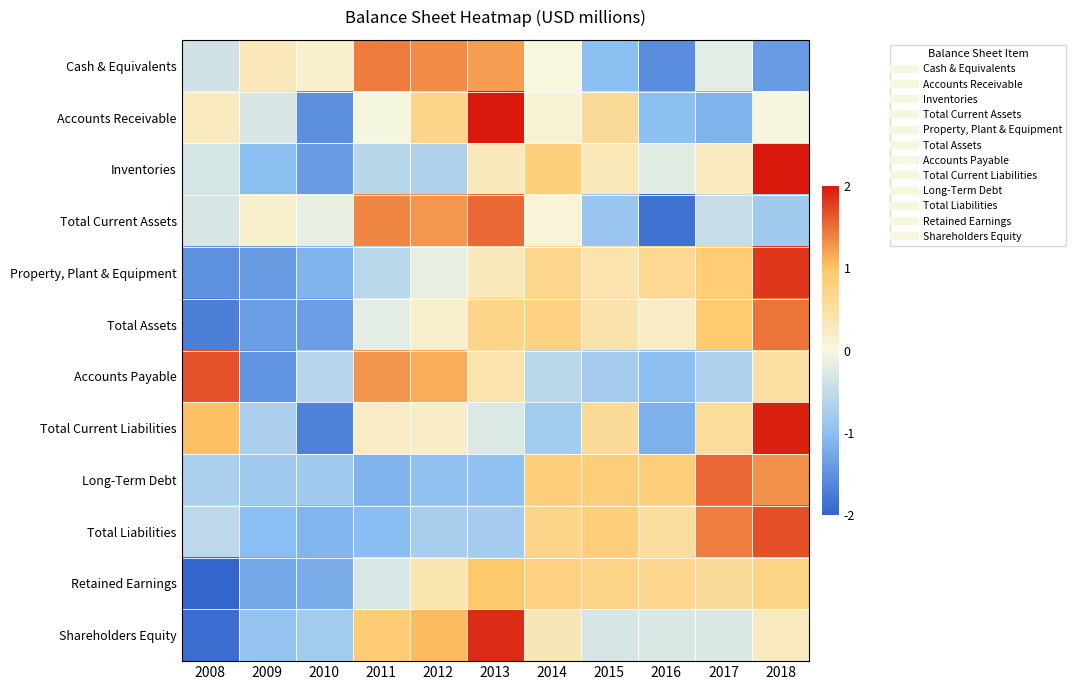

Rank the series at 2011 from lowest to highest value.

Long-Term Debt, Total Liabilities, Inventories, Property, Plant & Equipment, Retained Earnings, Total Assets, Accounts Receivable, Total Current Liabilities, Shareholders Equity, Accounts Payable, Total Current Assets, Cash & Equivalents